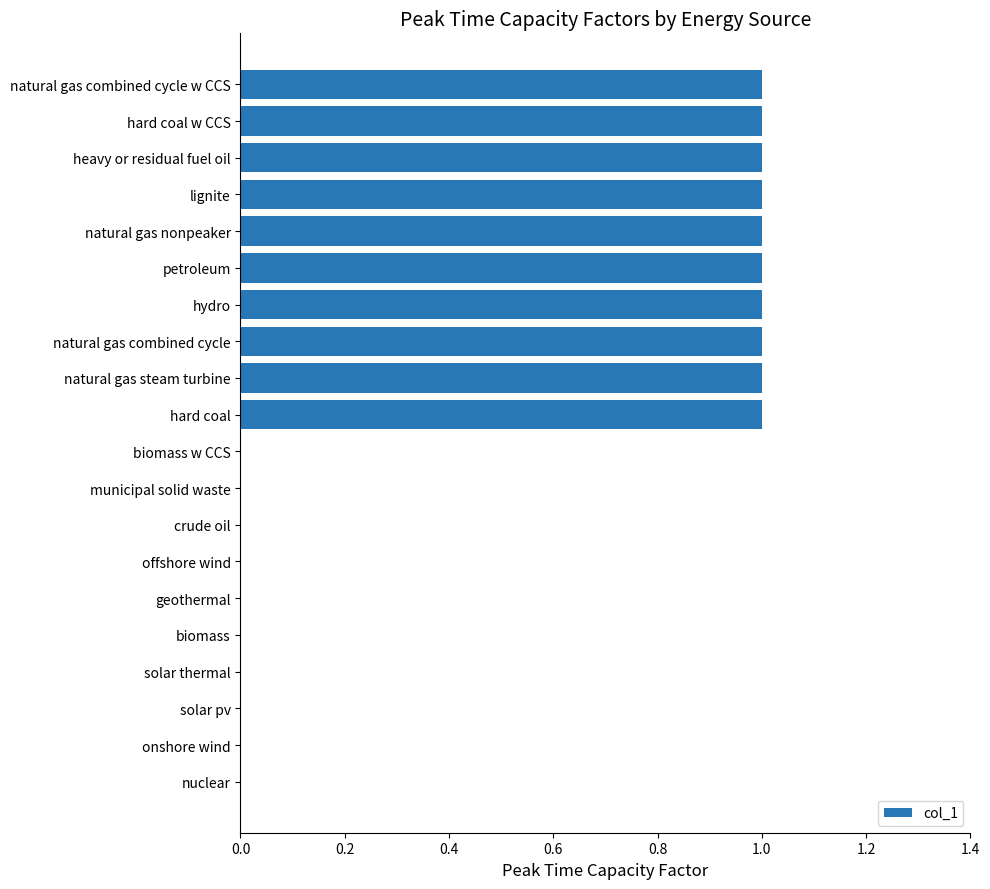

The value at crude oil is 0. True or false?

True